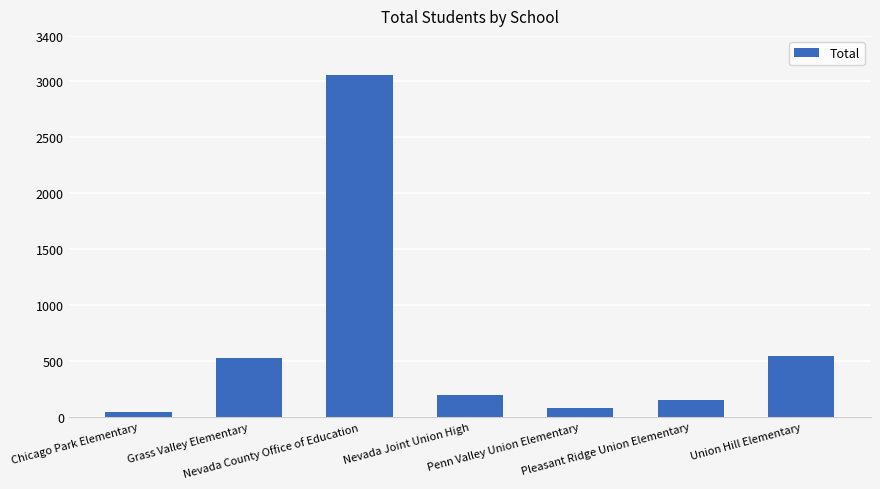

How many categories are shown in the chart?

7